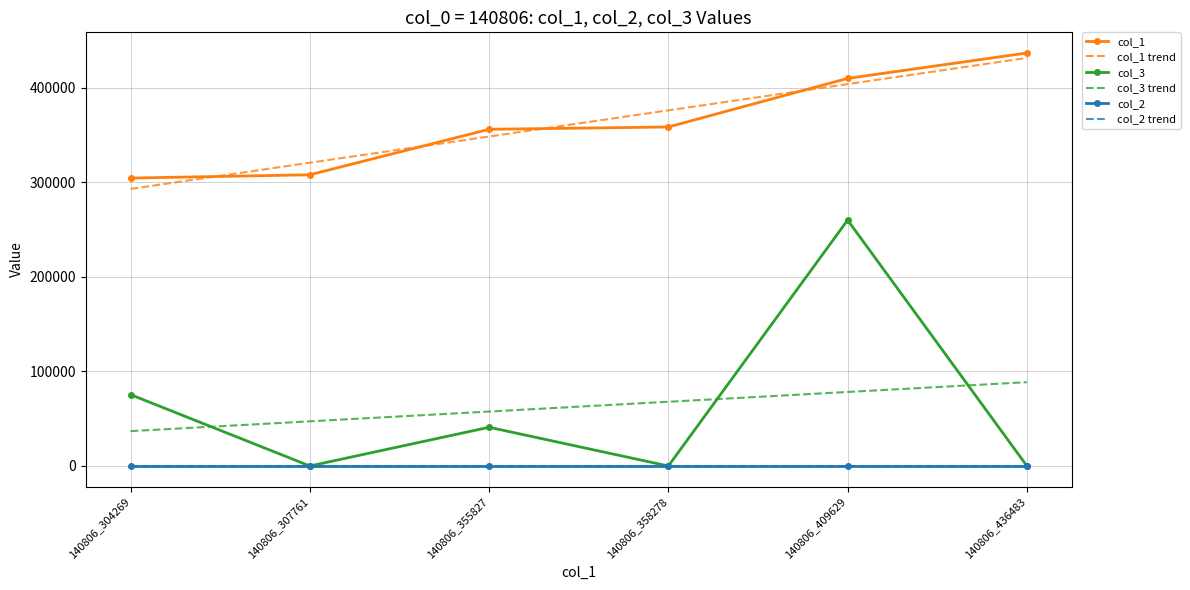

How many data points in col_1 trend are above 375885?

3